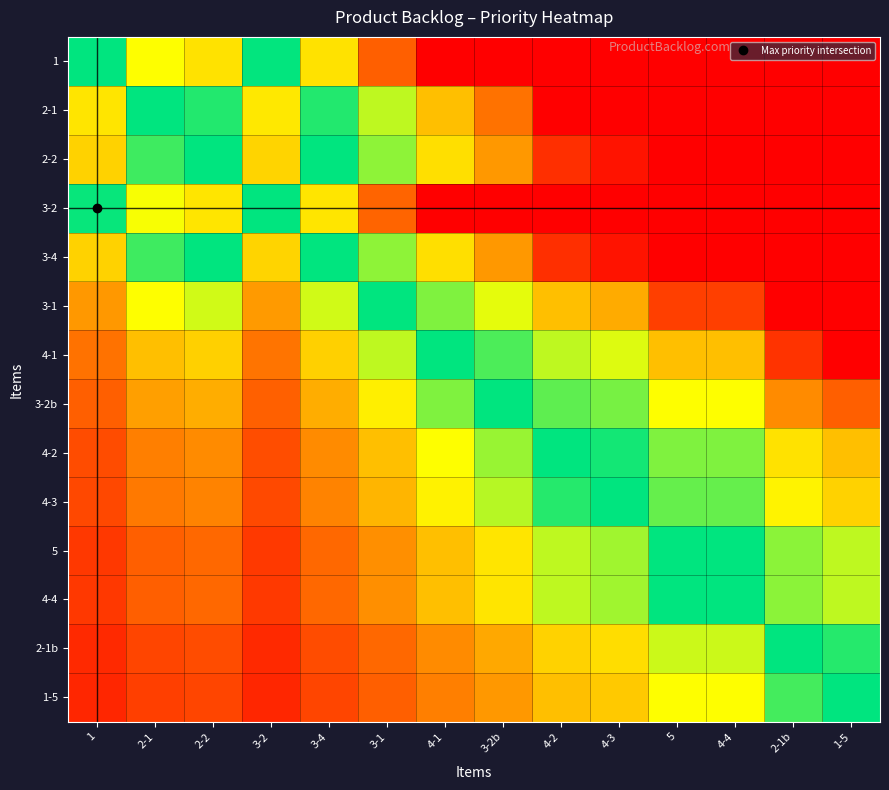

Which series has the largest range (max minus min)?

1